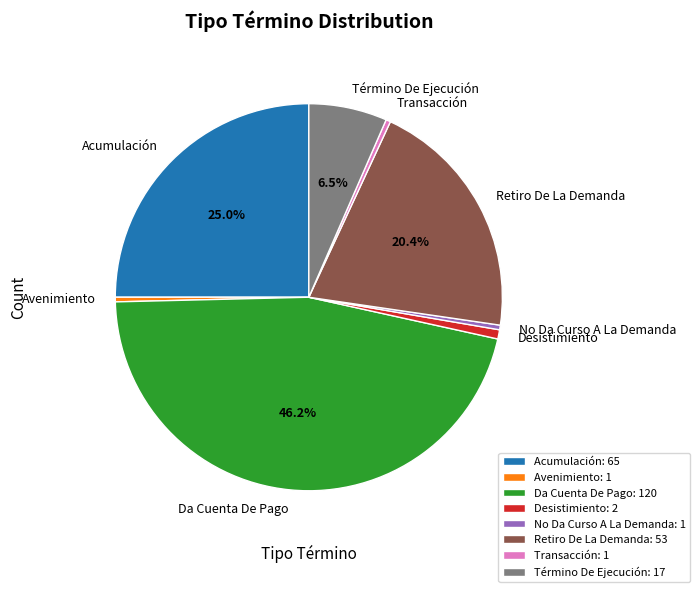

Is it true that Retiro De La Demanda is 20% of the pie?

True